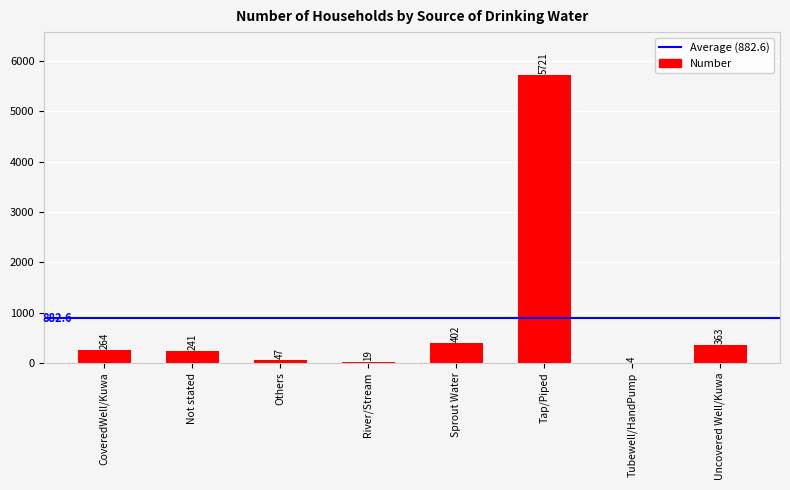

What is the sum of all values?

7061